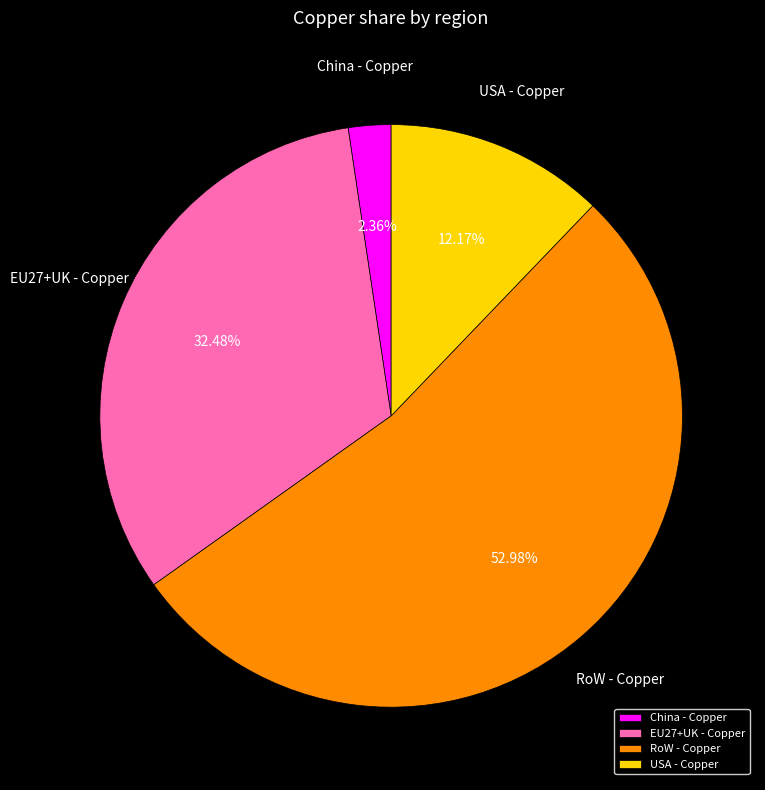

What percentage is the USA - Copper slice, to the nearest percent?

12%